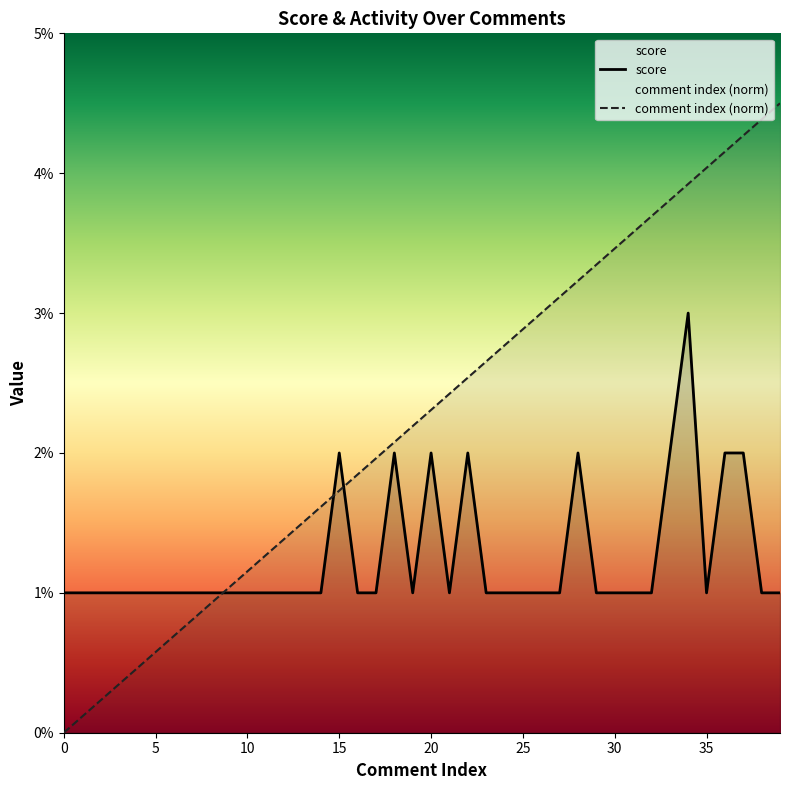

Is the value of score at 19 greater than the value of created_utc_norm at 28?

No